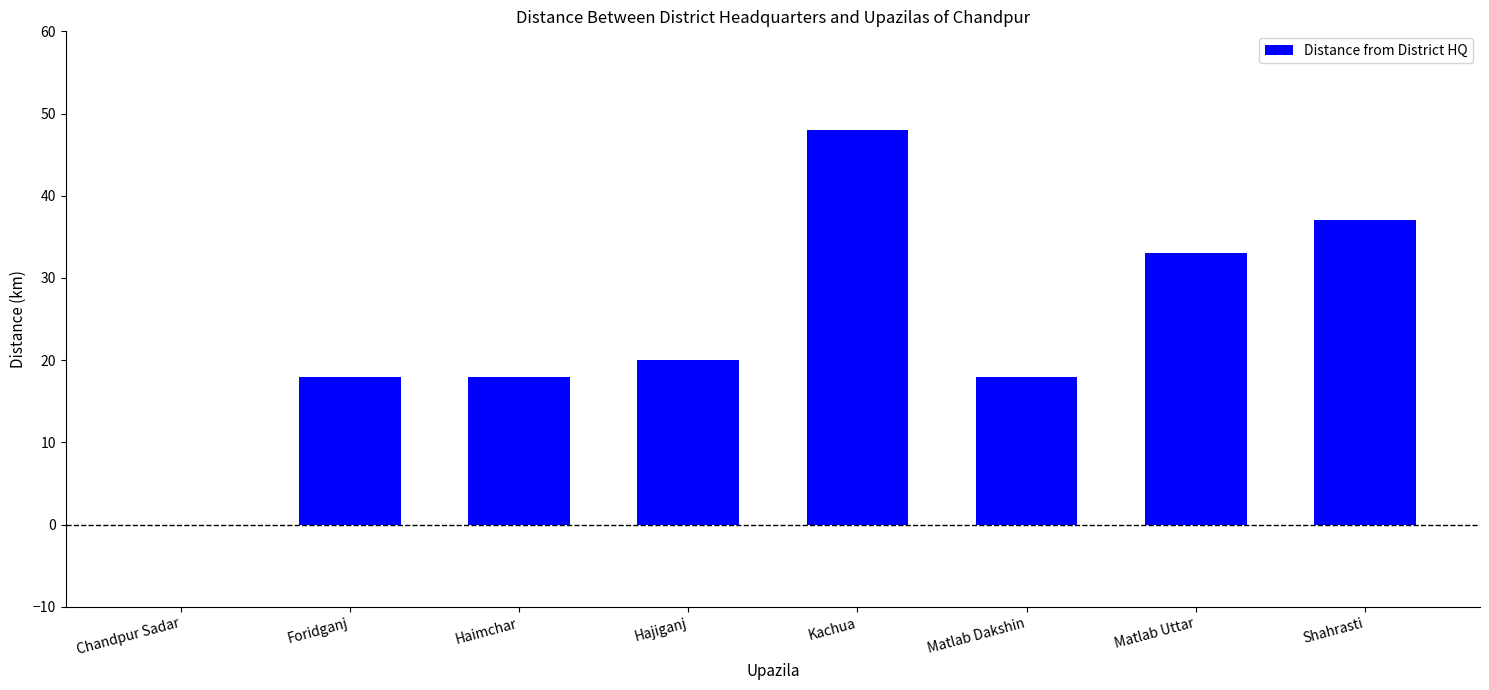

Is it true that the value at Foridganj is 18?

True